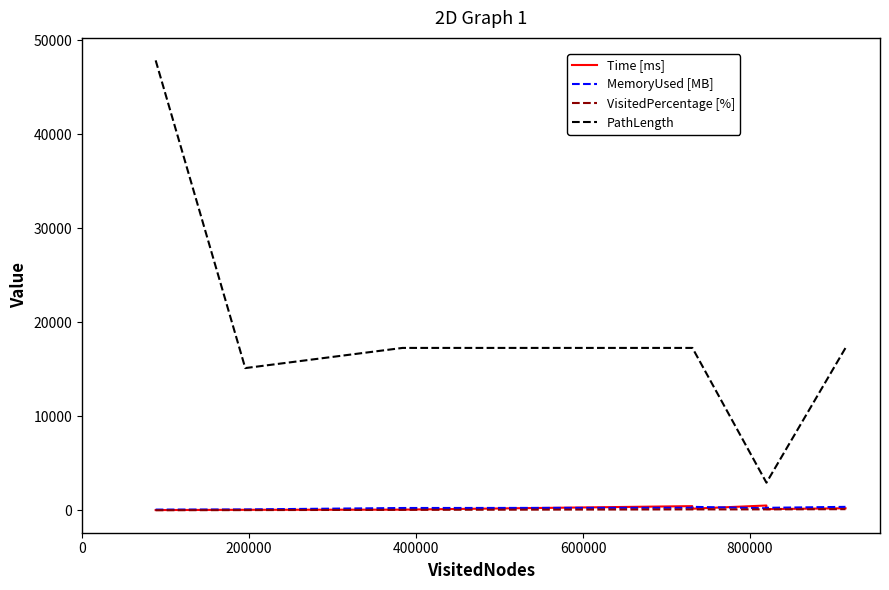

Which series has the largest total across all categories?

PathLength